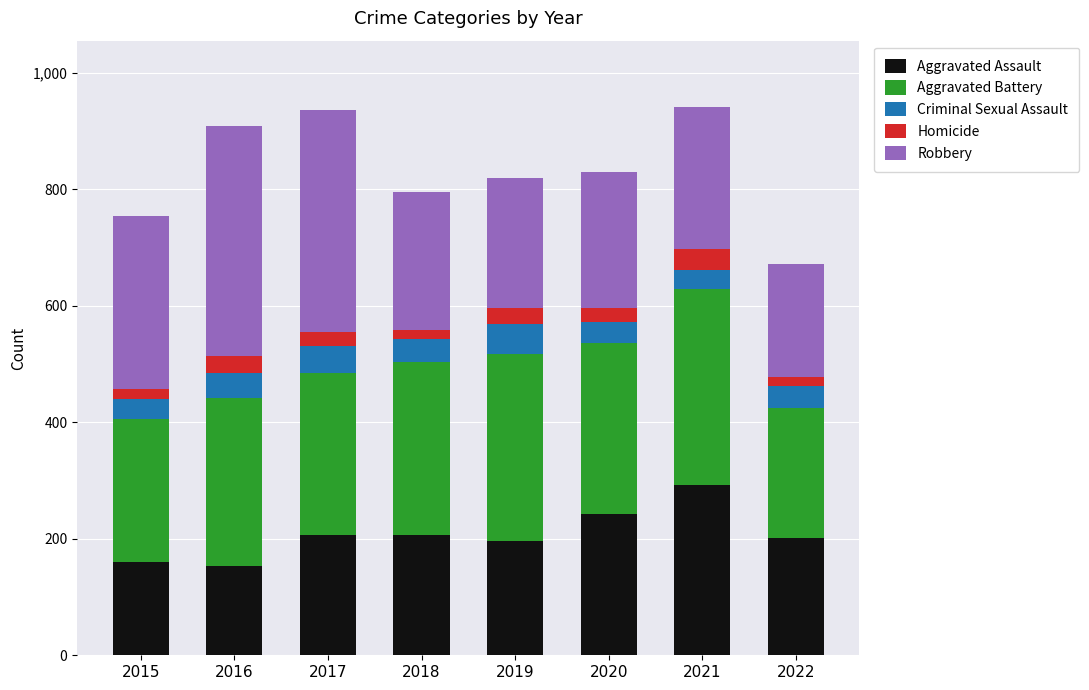

At which label does Aggravated Assault reach its peak?

2021